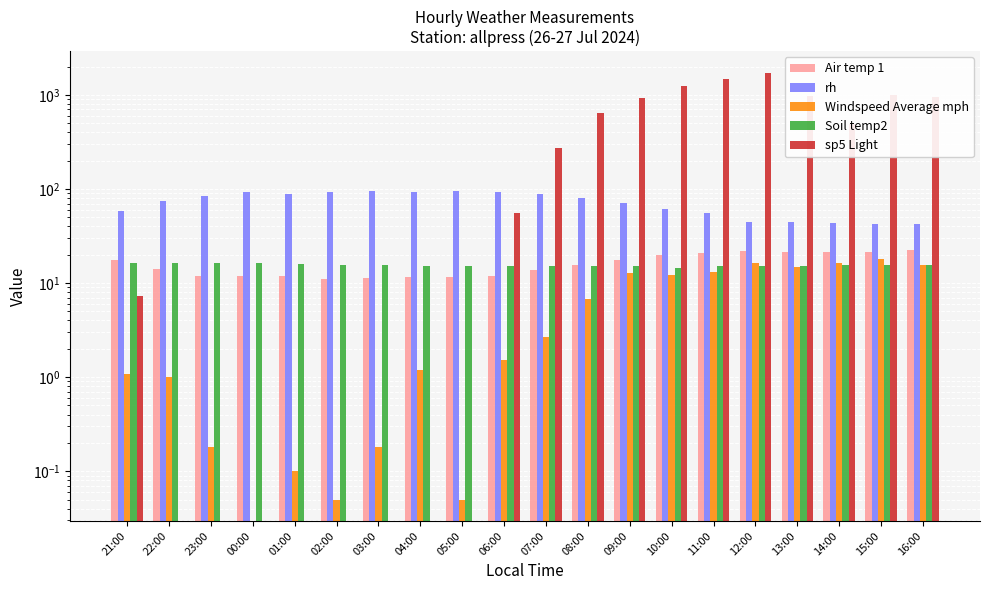

Reading left to right, list all the values displayed in this chart.

Air temp 1: 17.4	14.1	12.0	12.0	11.9	11.1	11.4	11.5	11.6	12.0	13.9	15.7	17.7	19.8	20.7	21.9	21.3	21.2	21.5	22.4
rh: 58.6	74.3	84.1	93.5	87.9	92.6	95.8	93.1	96.2	93.4	87.5	80.9	70.4	60.9	55.4	44.8	44.6	43.0	42.3	41.9
Windspeed Average mph: 1.1	1.0	0.2	0.0	0.1	0.1	0.2	1.2	0.1	1.5	2.7	6.7	12.7	12.2	13.0	16.4	14.8	16.3	17.9	15.7
Soil temp2: 16.3	16.3	16.3	16.2	16.0	15.7	15.7	15.3	15.2	15.3	15.2	15.2	15.2	14.5	15.2	15.2	15.3	15.4	15.5	15.6
sp5 Light: 7.3	0.0	0.0	0.0	0.0	0.0	0.0	0.0	0.0	56.1	273.3	646.6	917.4	1251.7	1473.8	1725.1	961.4	492.9	995.5	951.6